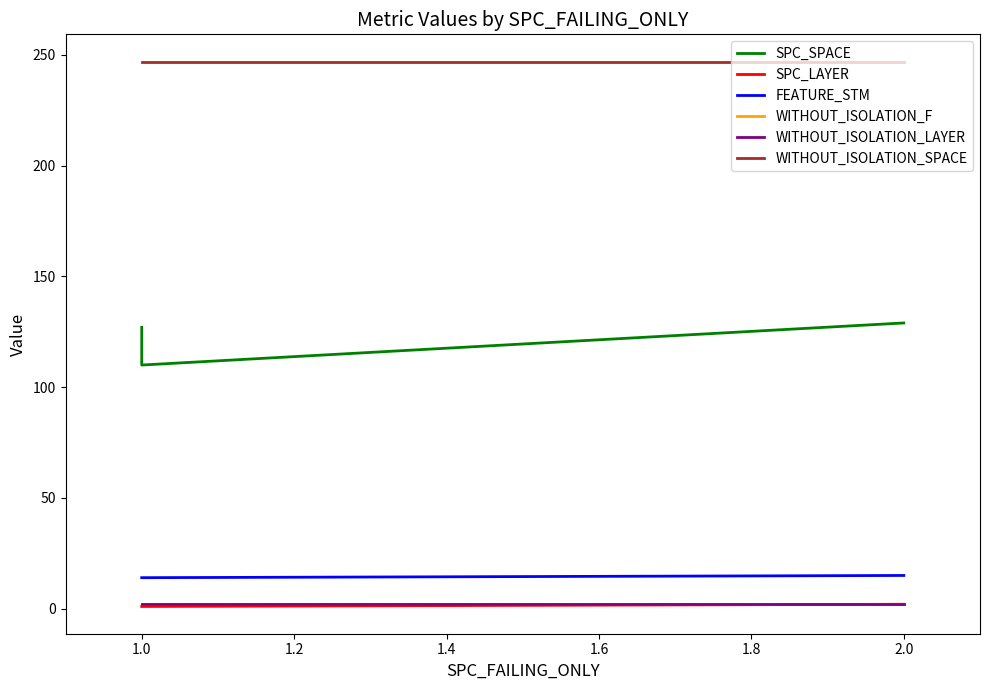

What is the difference between the maximum and second lowest values in the SPC_SPACE series?

2